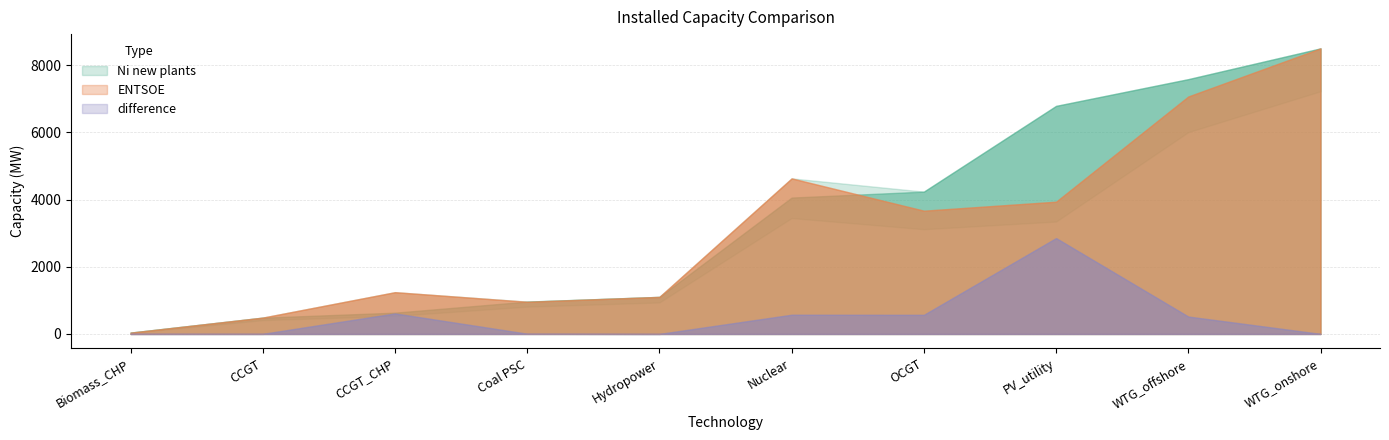

Does the chart display data point markers on the line(s)?

No